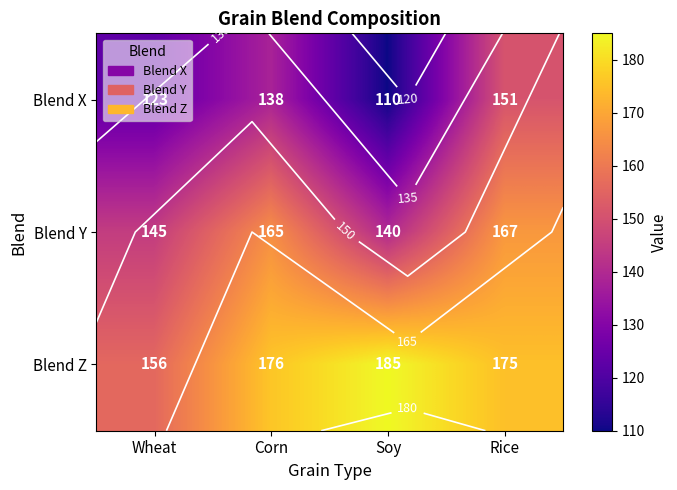

What is the sum of all Blend Z values?

692